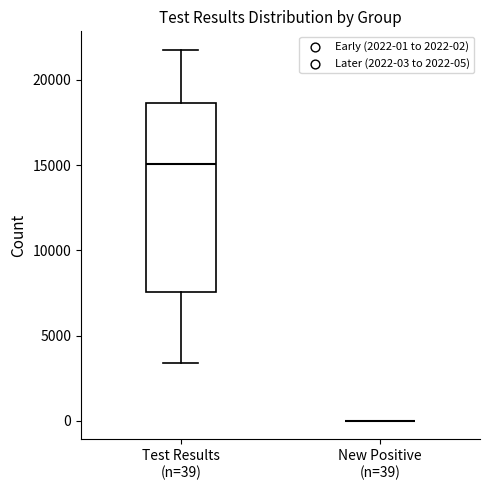

Reading left to right, transcribe this box plot: for each box, give where its median line is, the range the box spans, and where its two whiskers end, as read against the y-axis. The values are not printed on the chart, so give them approximately, as read against the axis.

Test Results (n=39): median 15000, box 7500 to 18500, whiskers 3500 to 22000
New Positive (n=39): box collapsed to a line at 0, whiskers 0 to 0